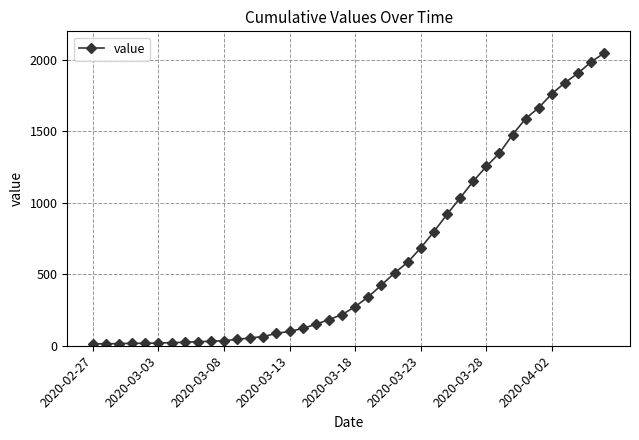

What is the average value?

622